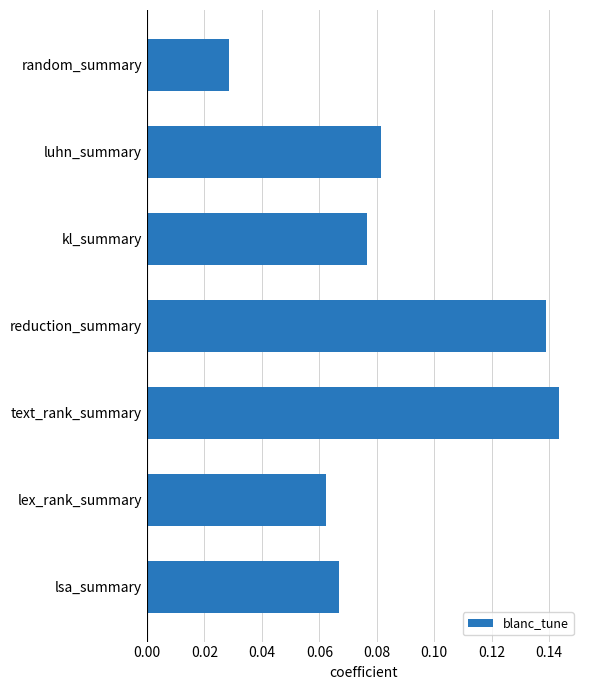

Which category has the highest value across all series?

text_rank_summary